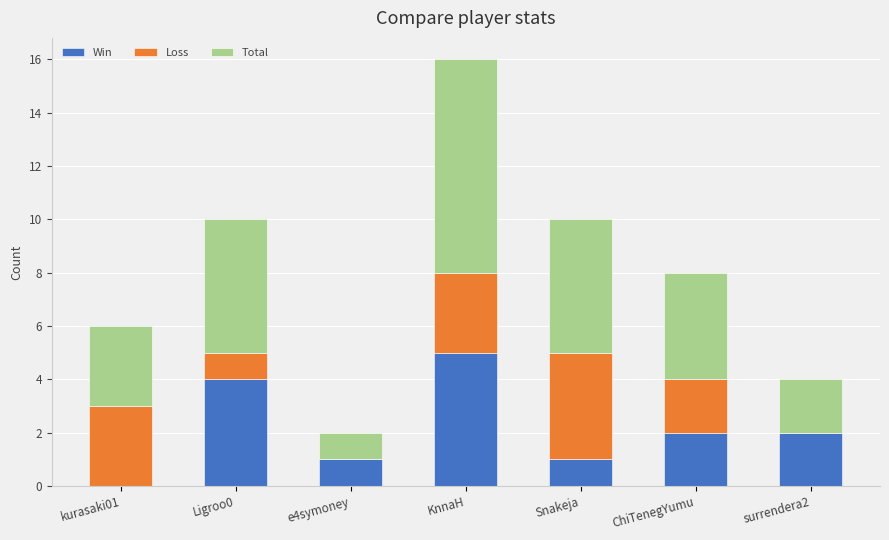

At which category is the sum across all series the highest?

KnnaH